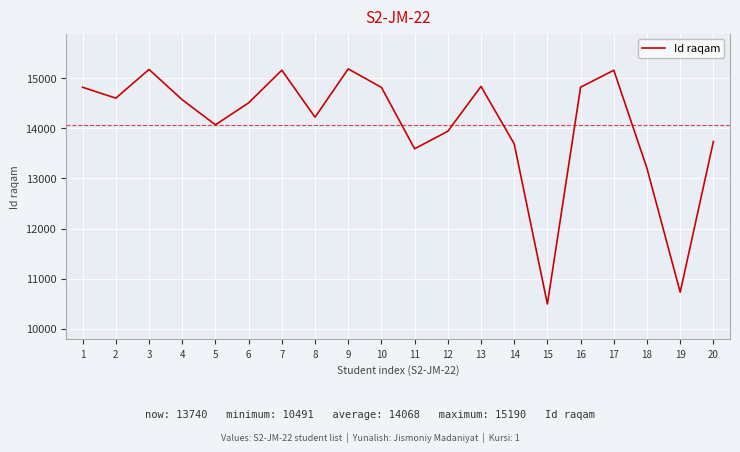

What is the approximate value at 7?

15164